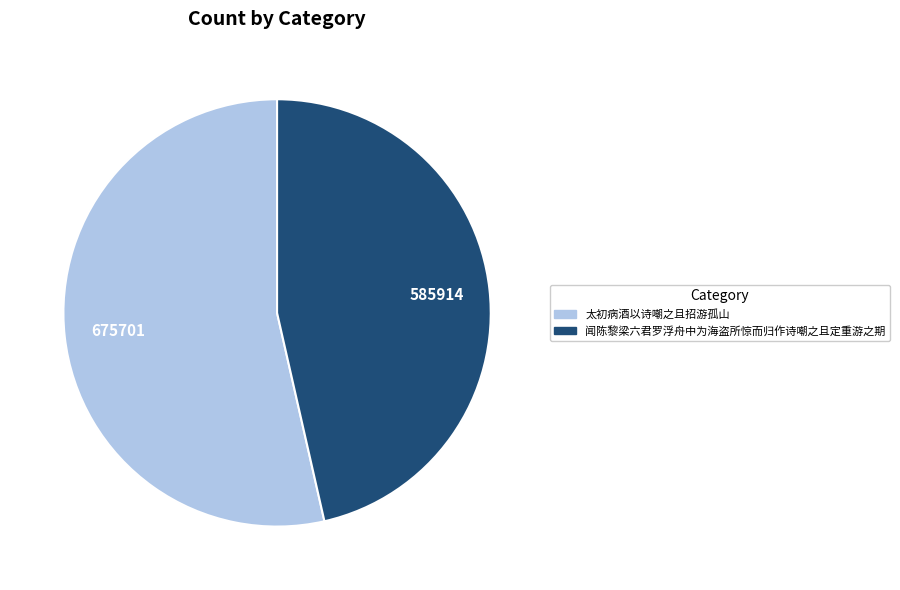

Rank the categories by value from highest to lowest.

太初病酒以诗嘲之且招游孤山, 闻陈黎梁六君罗浮舟中为海盗所惊而归作诗嘲之且定重游之期